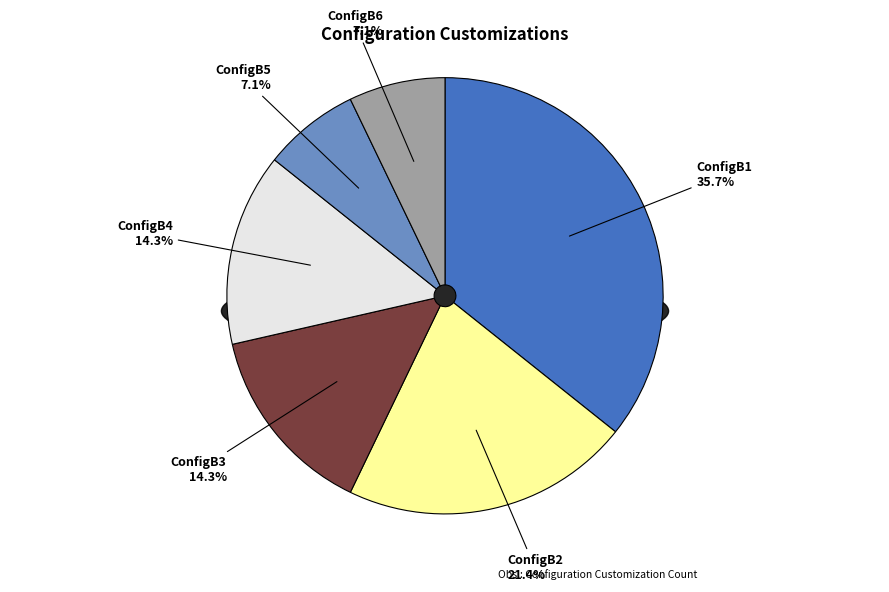

Rank the categories by value from lowest to highest.

ConfigB5, ConfigB6, ConfigB3, ConfigB4, ConfigB2, ConfigB1